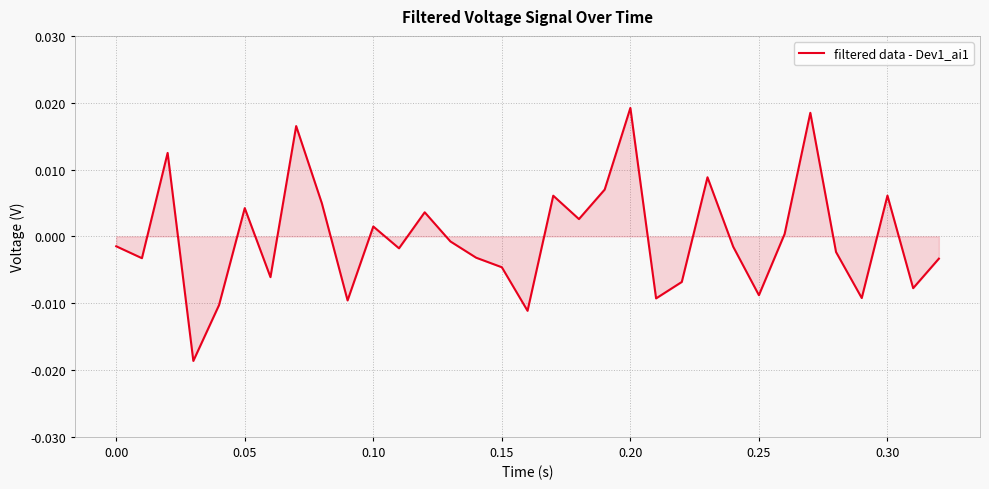

Does the chart have visible grid lines?

Yes